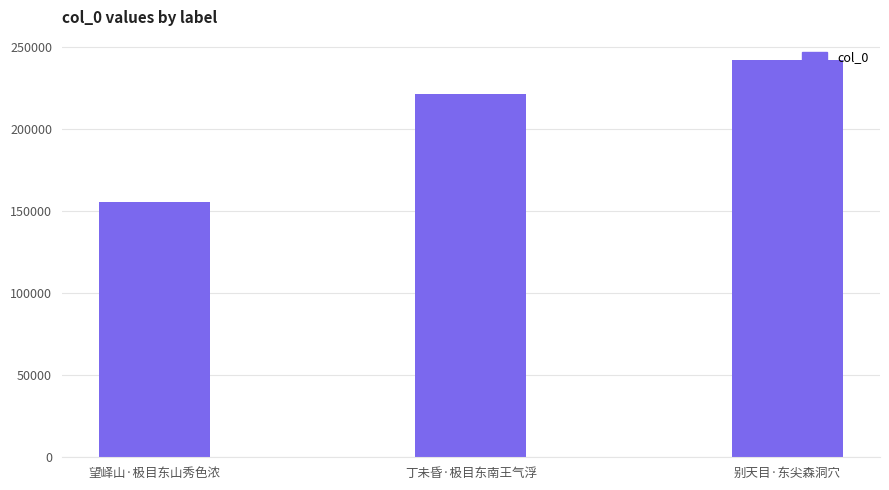

What is the change in value from 望峄山·极目东山秀色浓 to 丁未昏·极目东南王气浮?

+66199